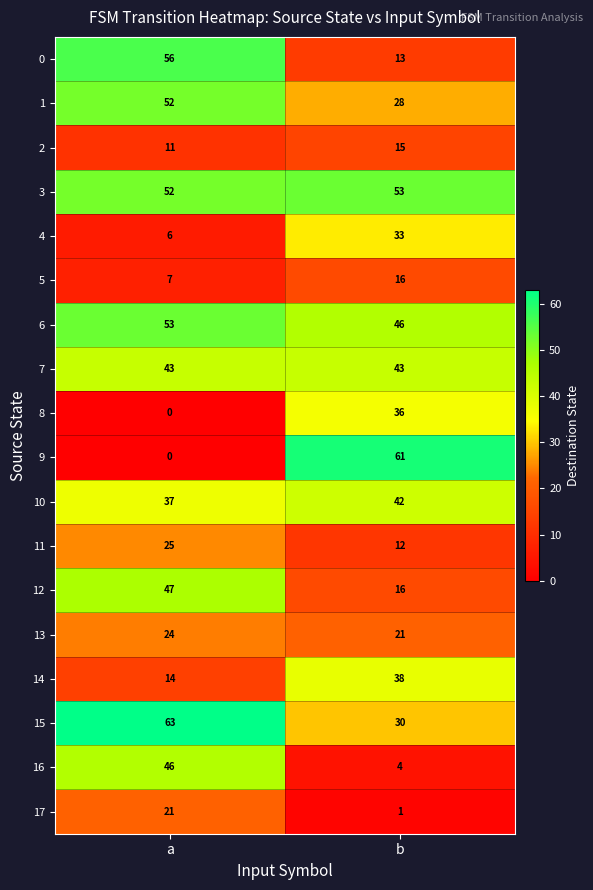

Rank the categories by 6 value from lowest to highest.

b, a